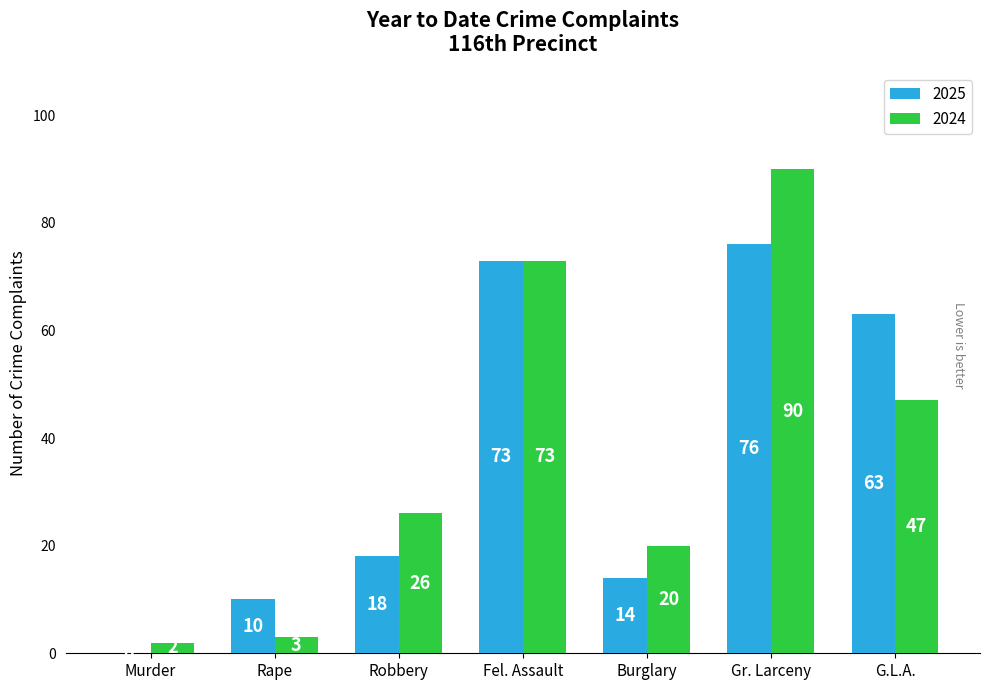

Which series has the largest total across all categories?

2024